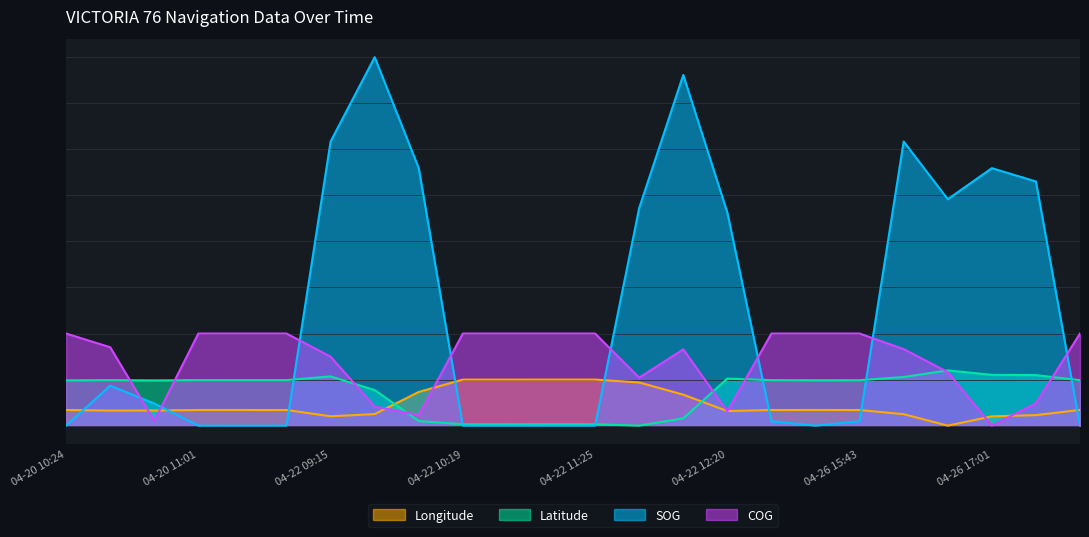

At how many categories does at least one series exceed 3?

10